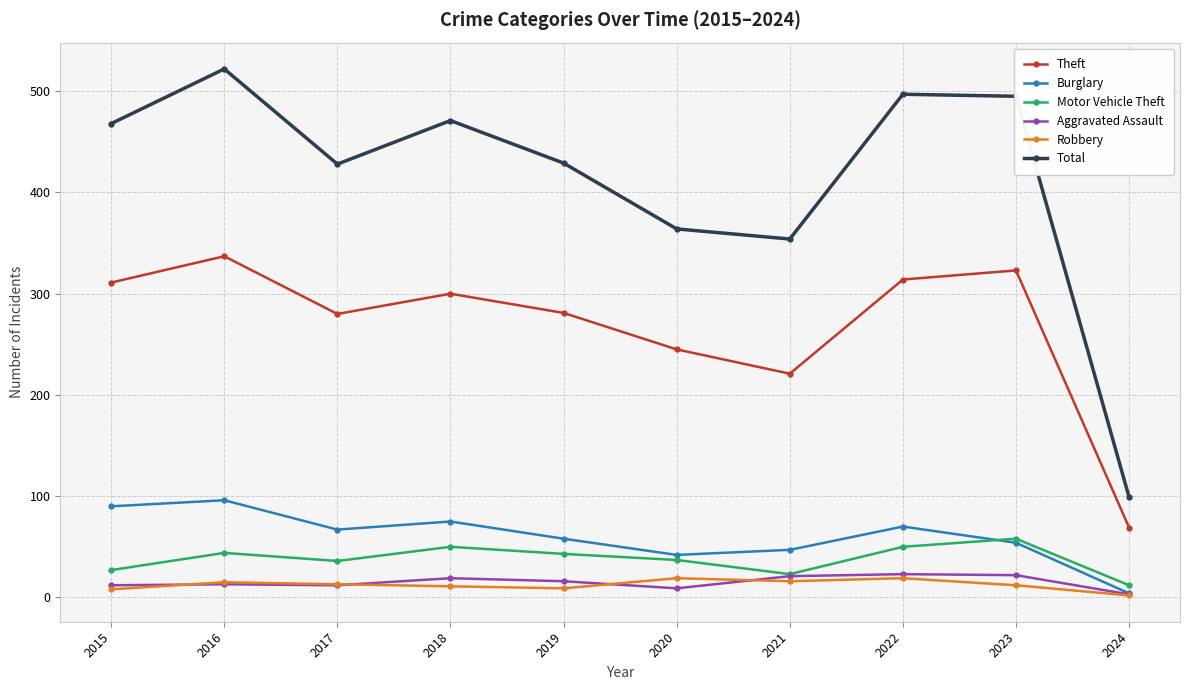

True or false: Burglary has a value of 35 at 2017.

False